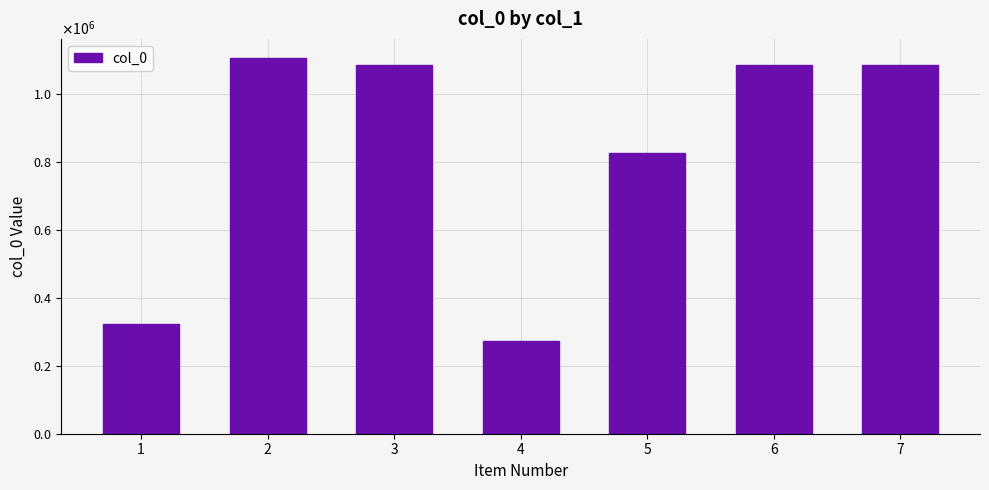

Are the bars horizontal?

No